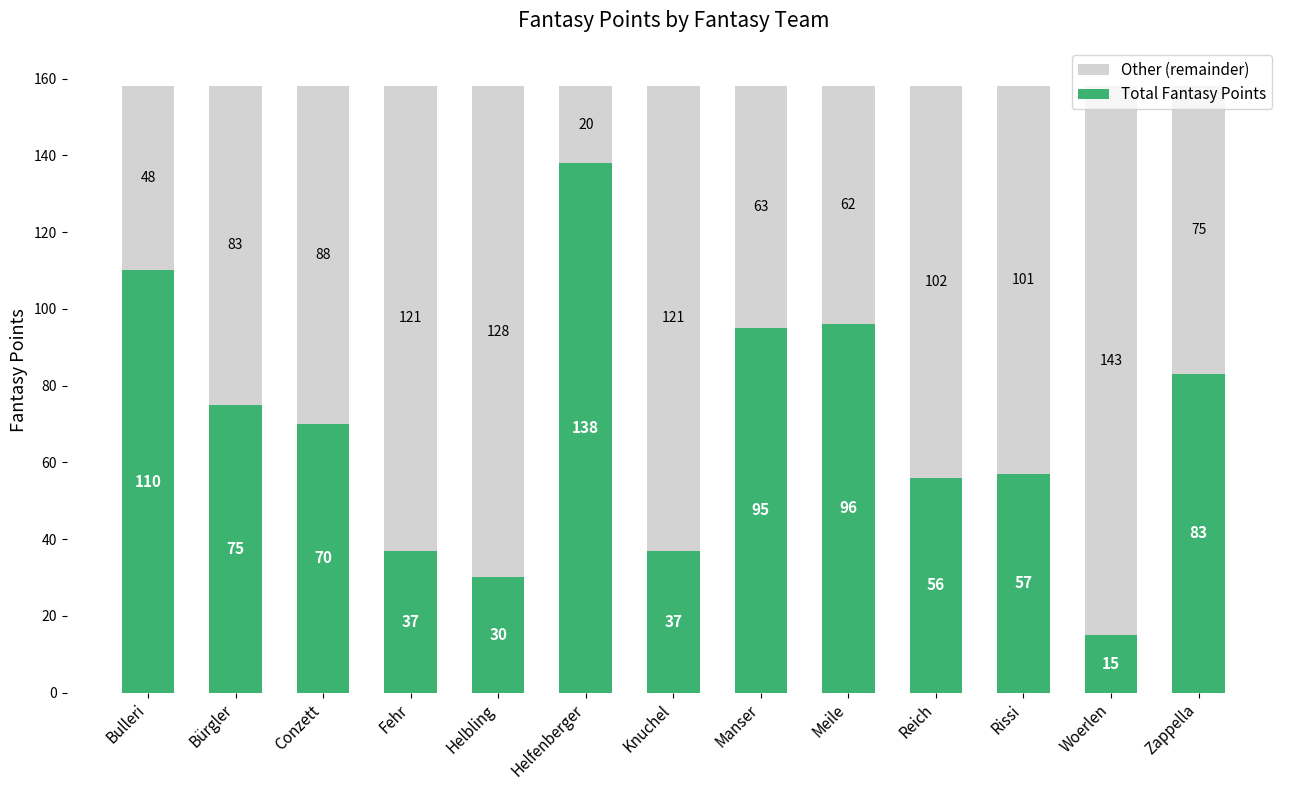

What is the total value across all series at Fehr?

158